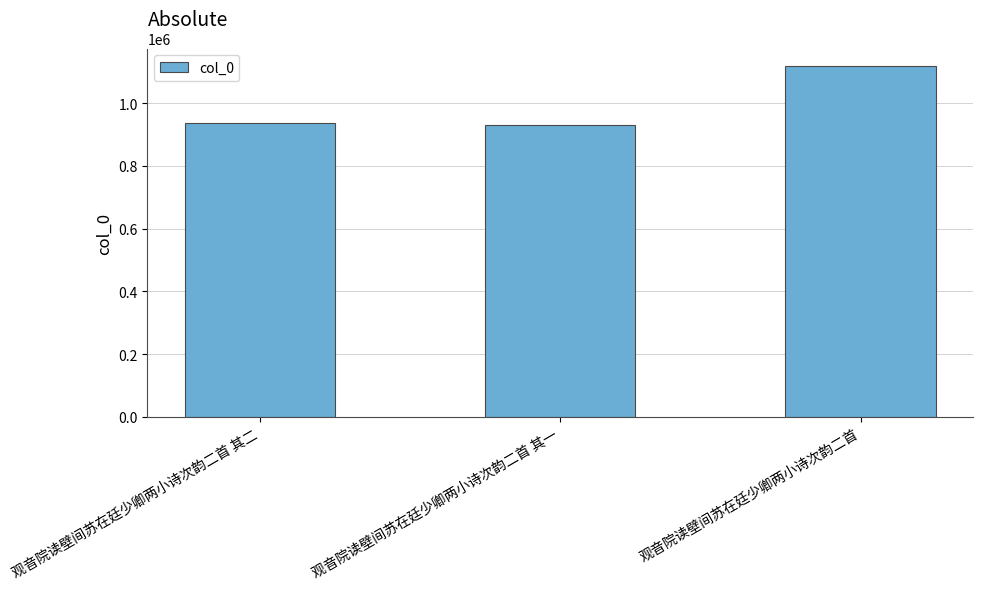

How many bars are there in total?

3